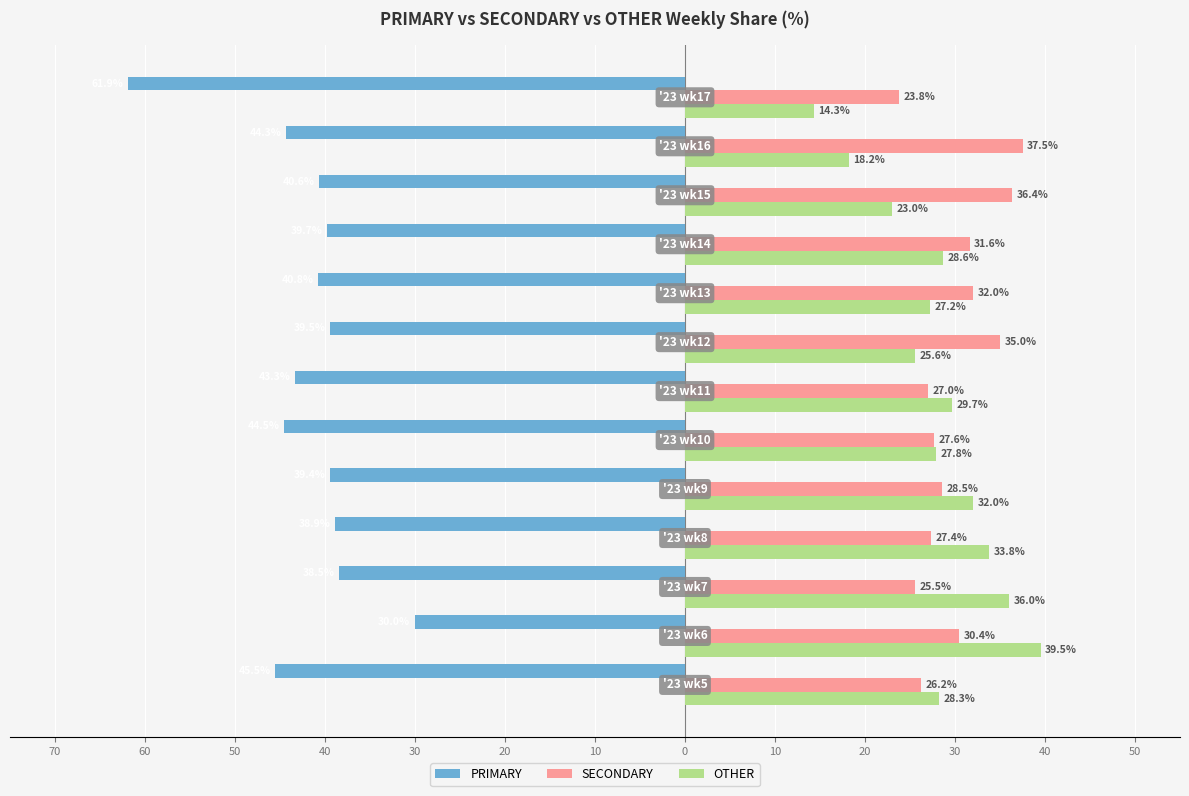

What are all the series names shown in the legend?

PRIMARY, SECONDARY, OTHER